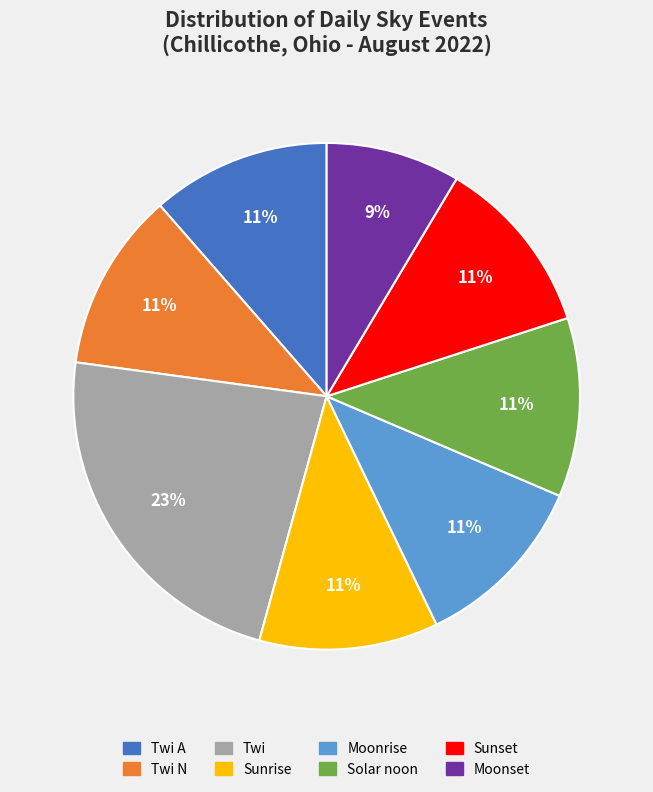

Which slice is the smallest?

Moonset